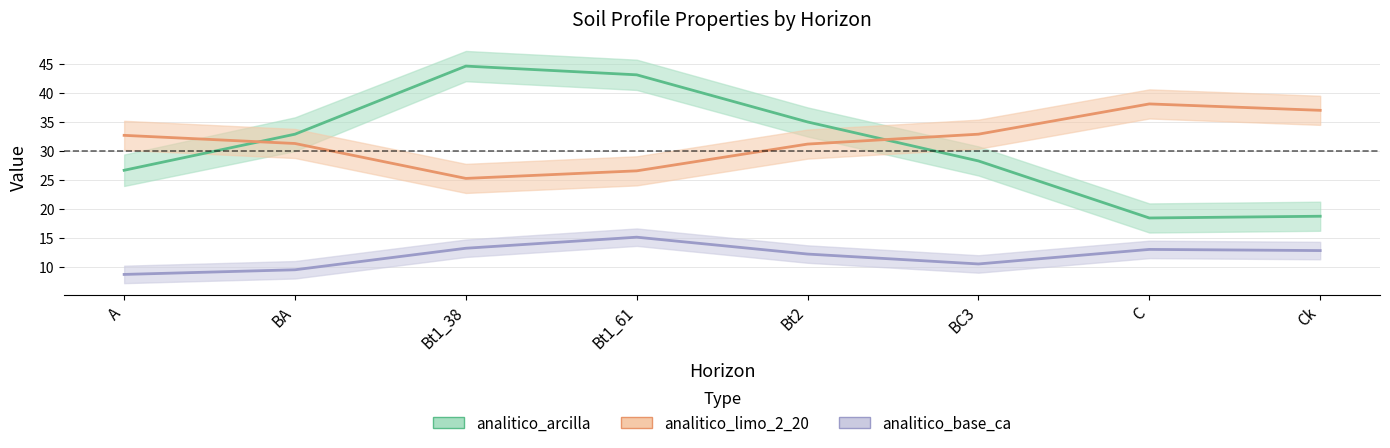

True or false: analitico_limo_2_20 and analitico_base_ca intersect in this chart.

False